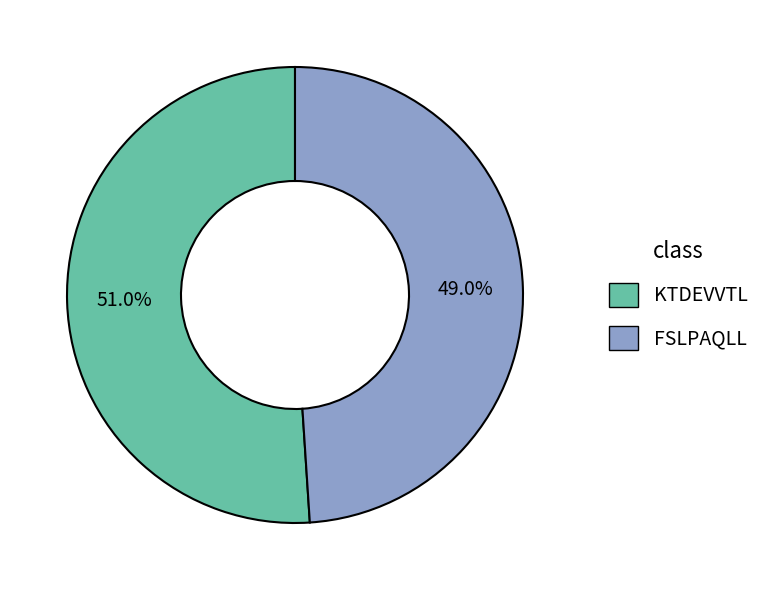

What is the majority slice?

KTDEVVTL